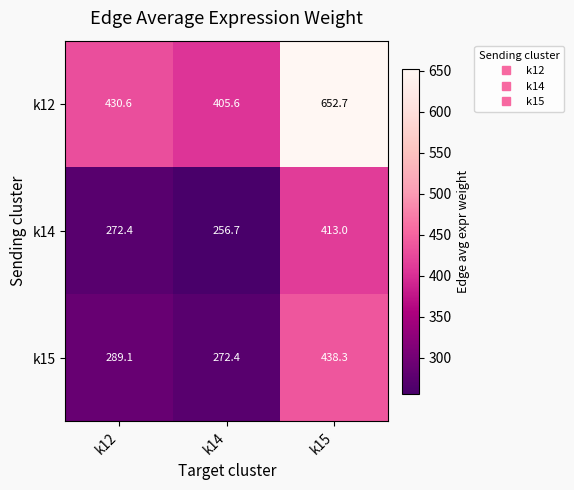

Reading left to right, what are all the values shown in this chart?

k12: k12=430.6	k14=405.6	k15=652.7
k14: k12=272.4	k14=256.7	k15=413.0
k15: k12=289.1	k14=272.4	k15=438.3